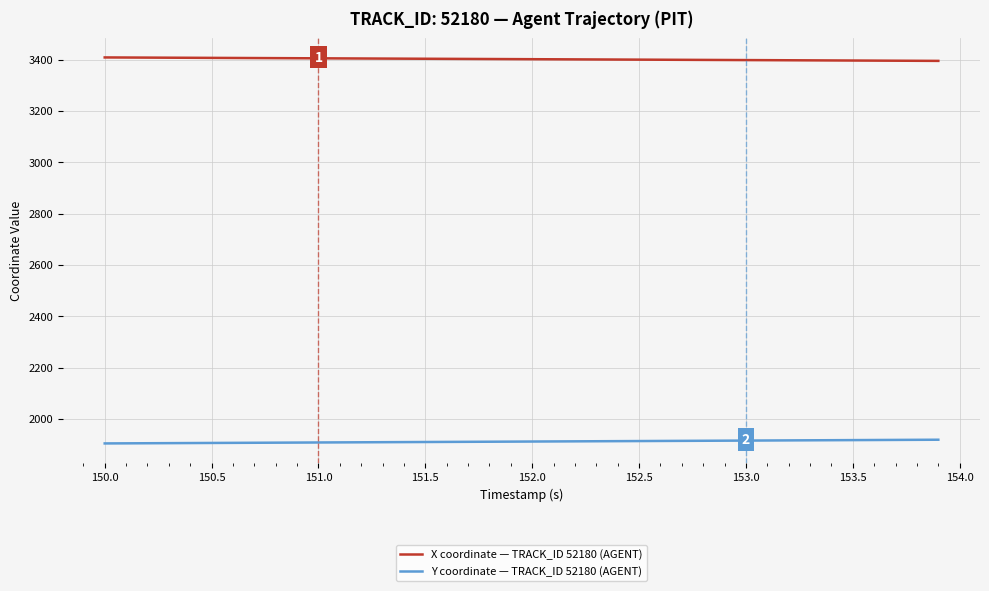

Rank the series by their maximum value, from lowest to highest.

Y coordinate — TRACK_ID 52180 (AGENT), X coordinate — TRACK_ID 52180 (AGENT)